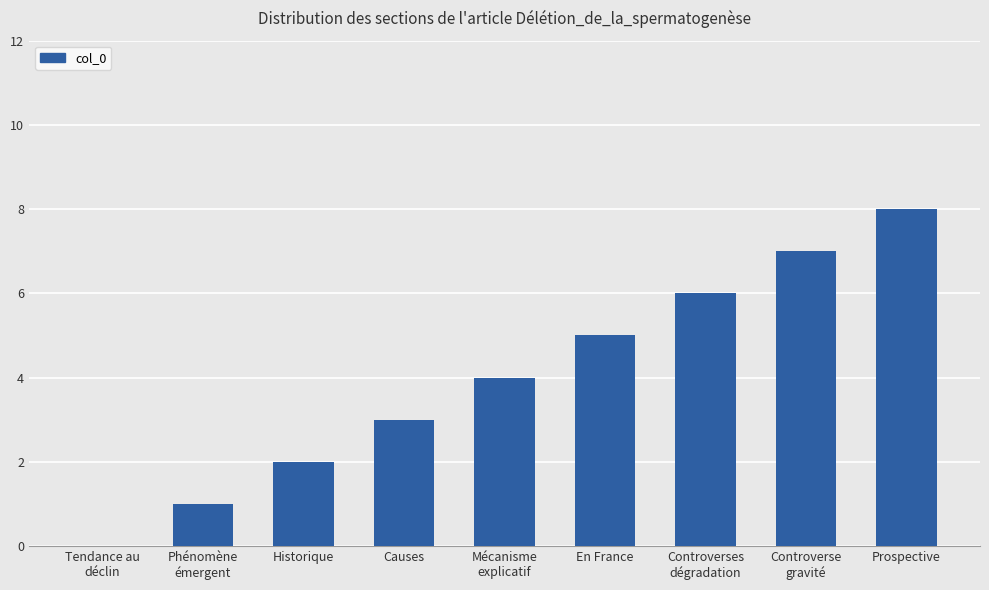

Which label corresponds to the largest value in the chart?

Prospective